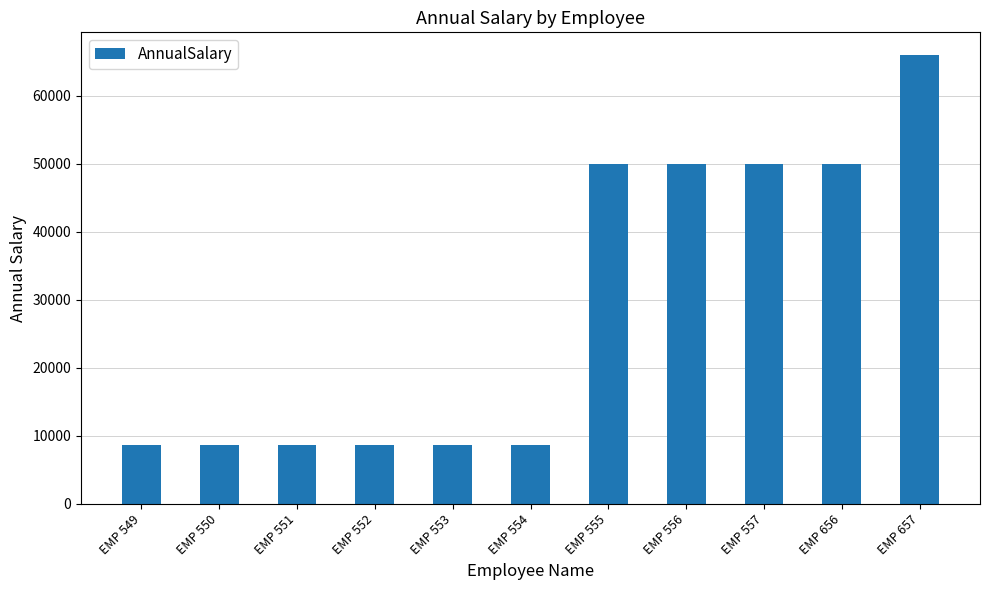

What is the change in value from EMP 656 to EMP 657?

+15992.4